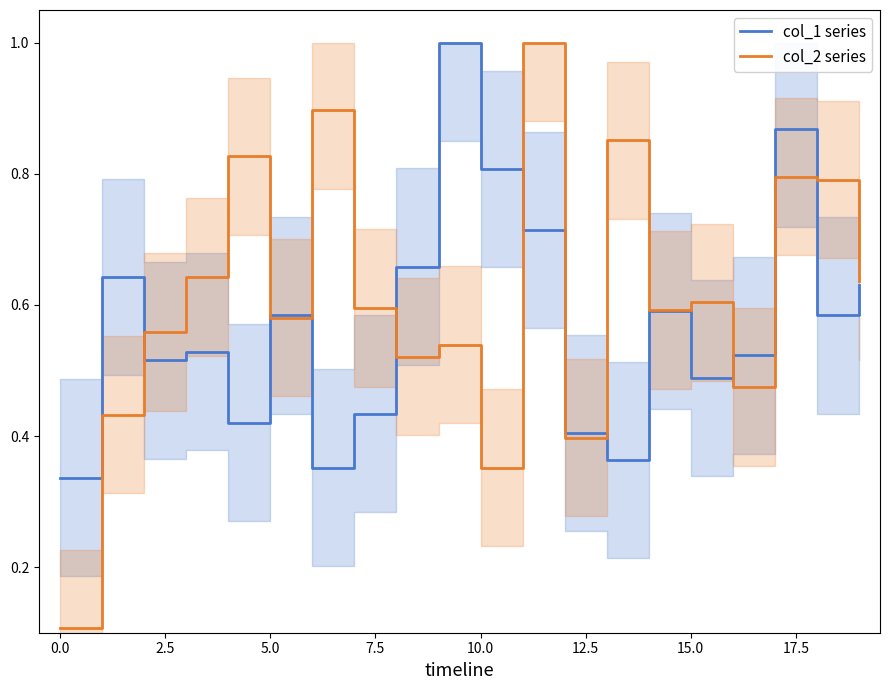

At which label does col_1 series reach its minimum?

0.0